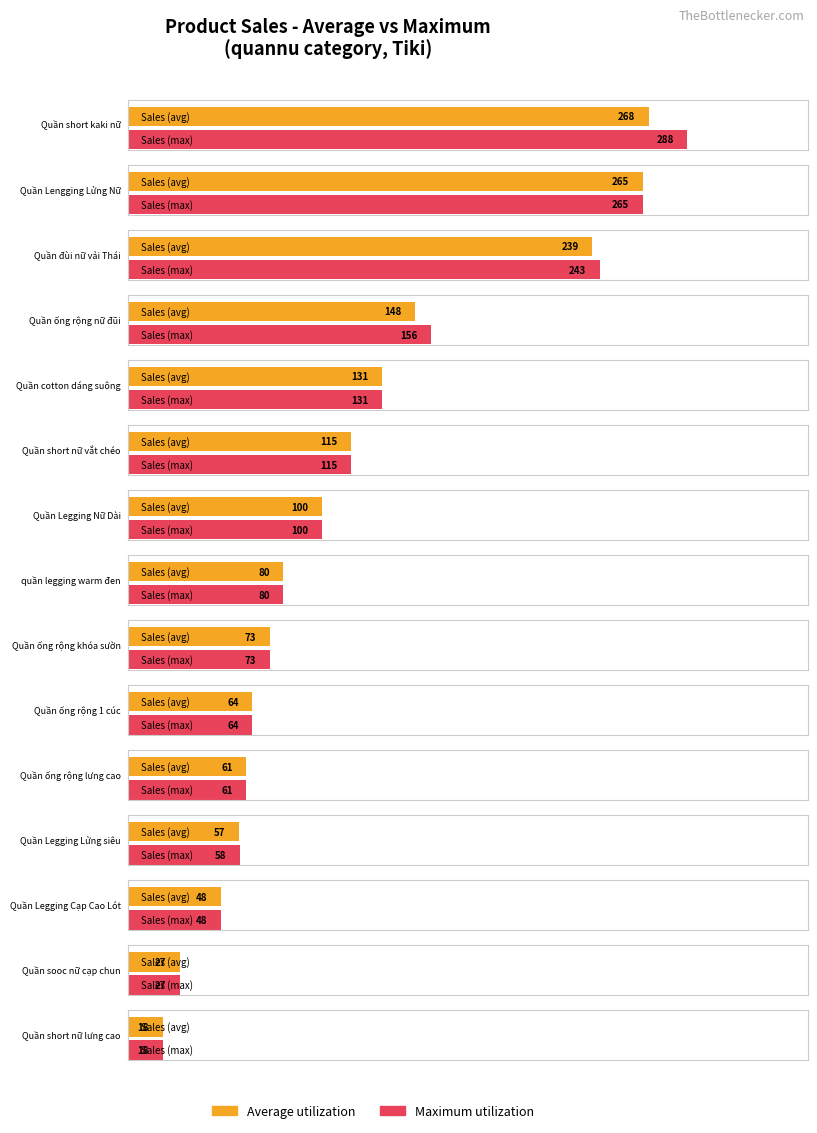

At how many categories does at least one series exceed 53?

12